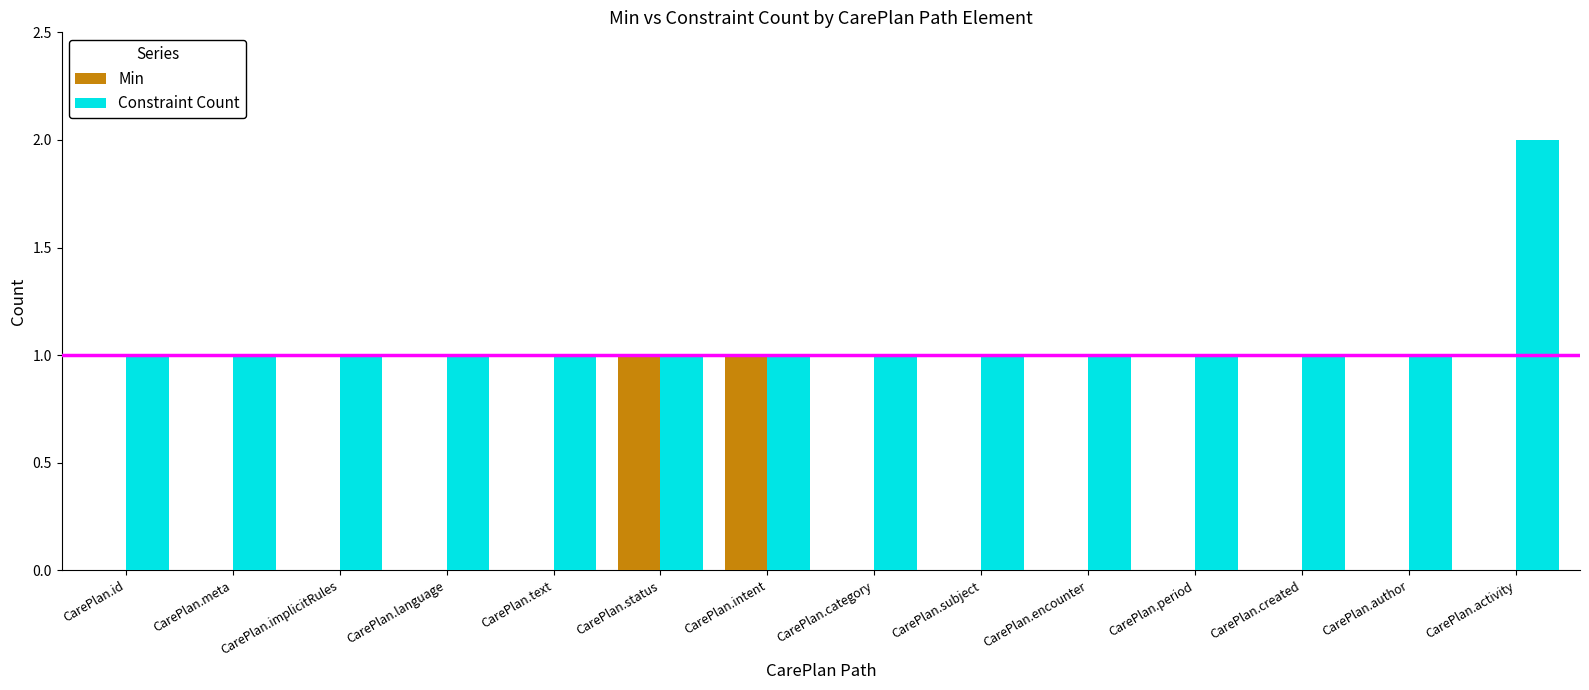

The Constraint Count series shows 1 at CarePlan.category. True or false?

True